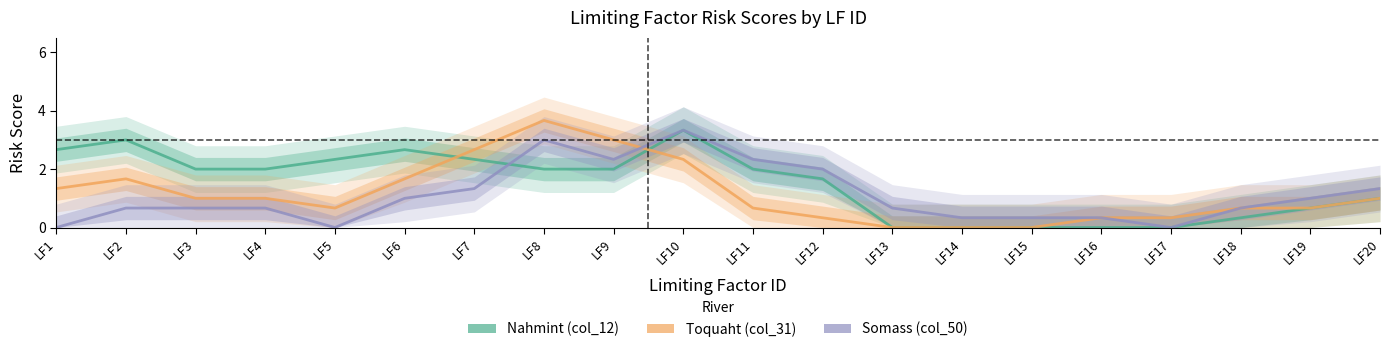

True or false: Nahmint (col_12) has a value of 3.7 at LF1.

False